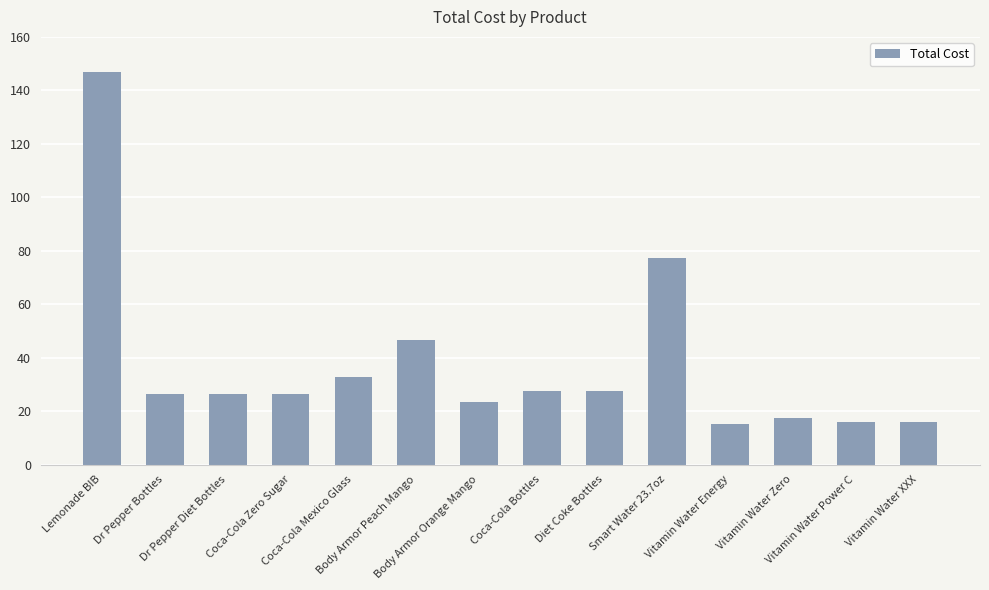

Which category has the highest value across all series?

Lemonade BIB